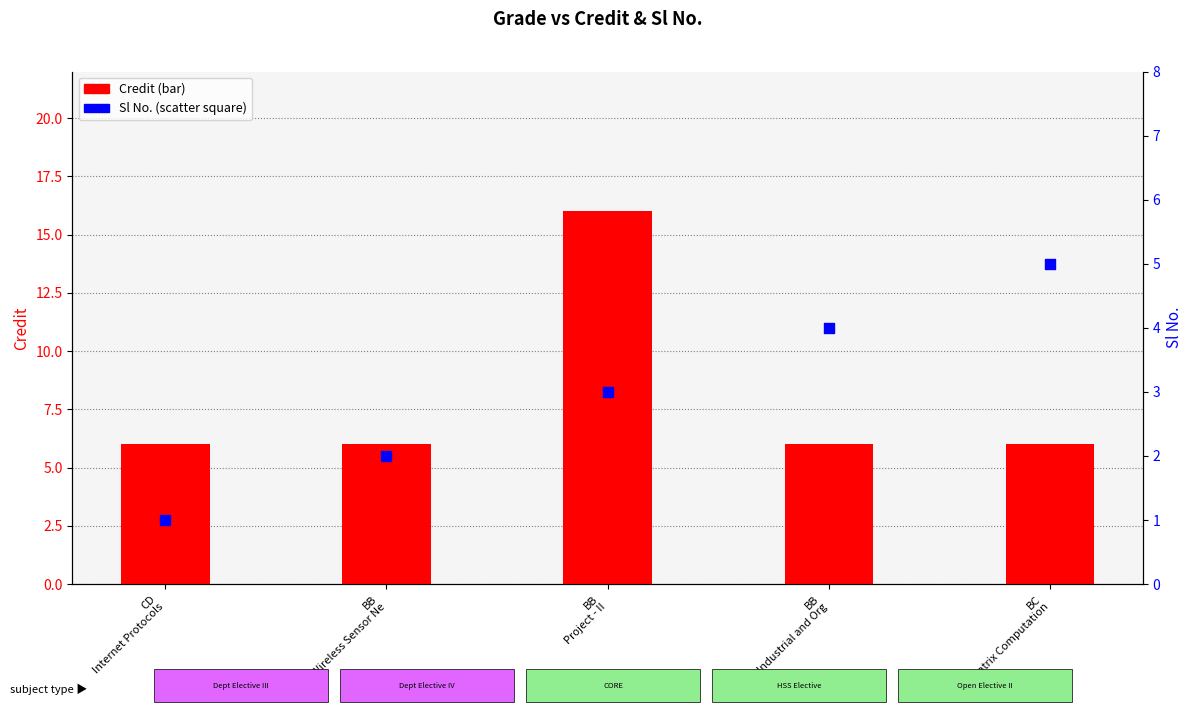

Which series contains the lowest Y value?

Sl No.